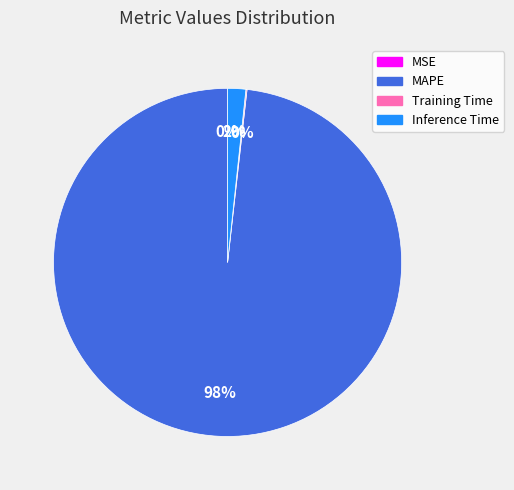

Which slice is the largest?

MAPE